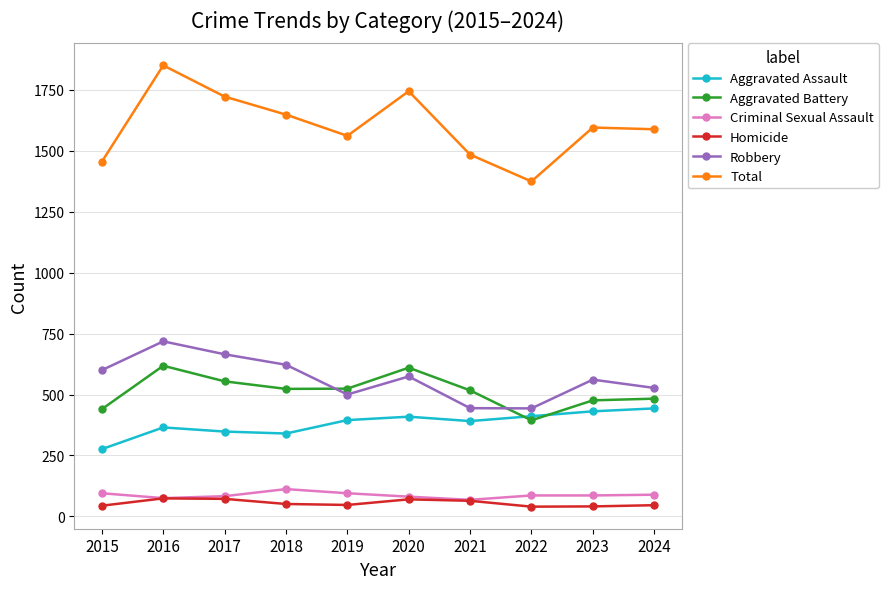

Is it true that Robbery equals 332 at 2023?

False